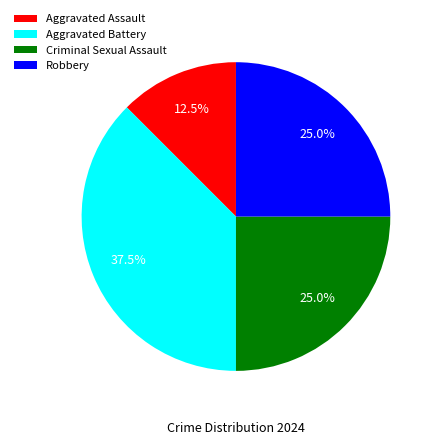

What is the ratio of the value at Criminal Sexual Assault to the value at Robbery?

1.0